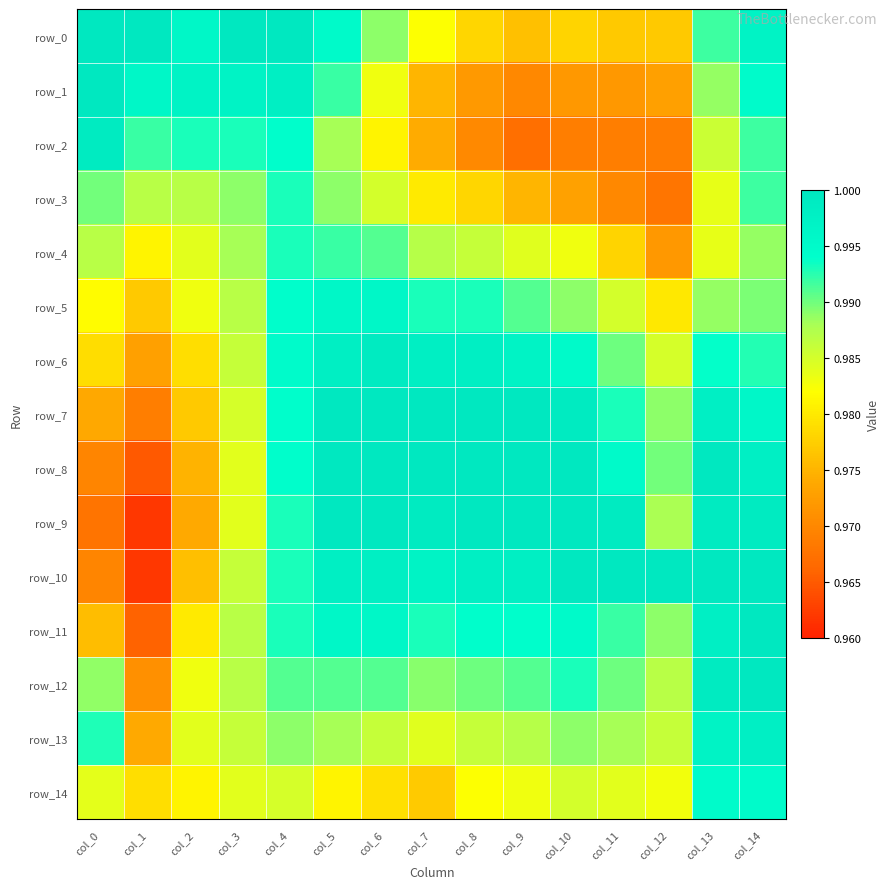

True or false: row_0 has a value of 1.0 at col_6.

True